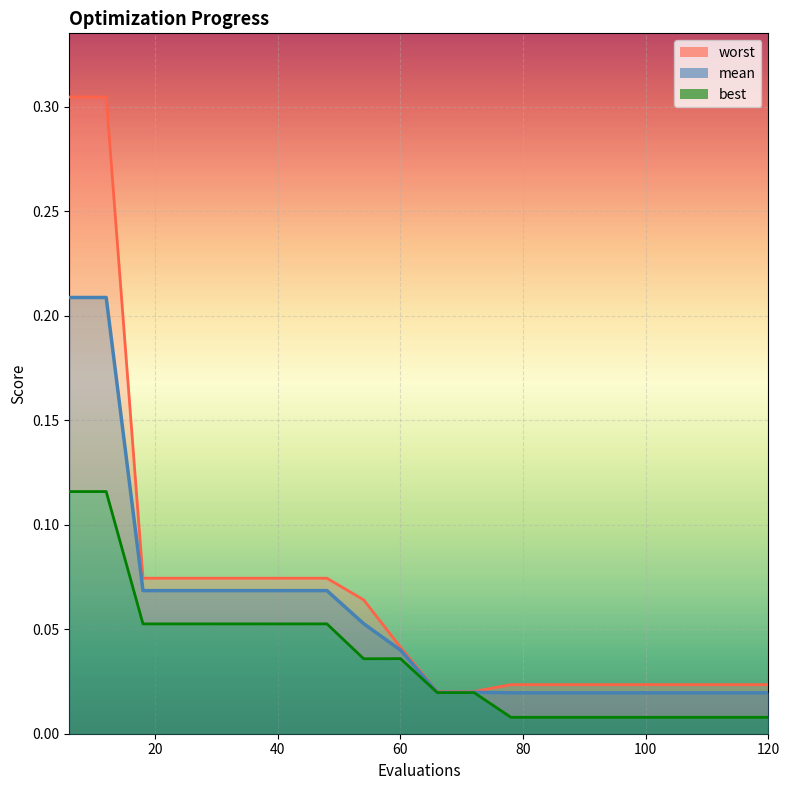

True or false: best and worst cross at least once.

False